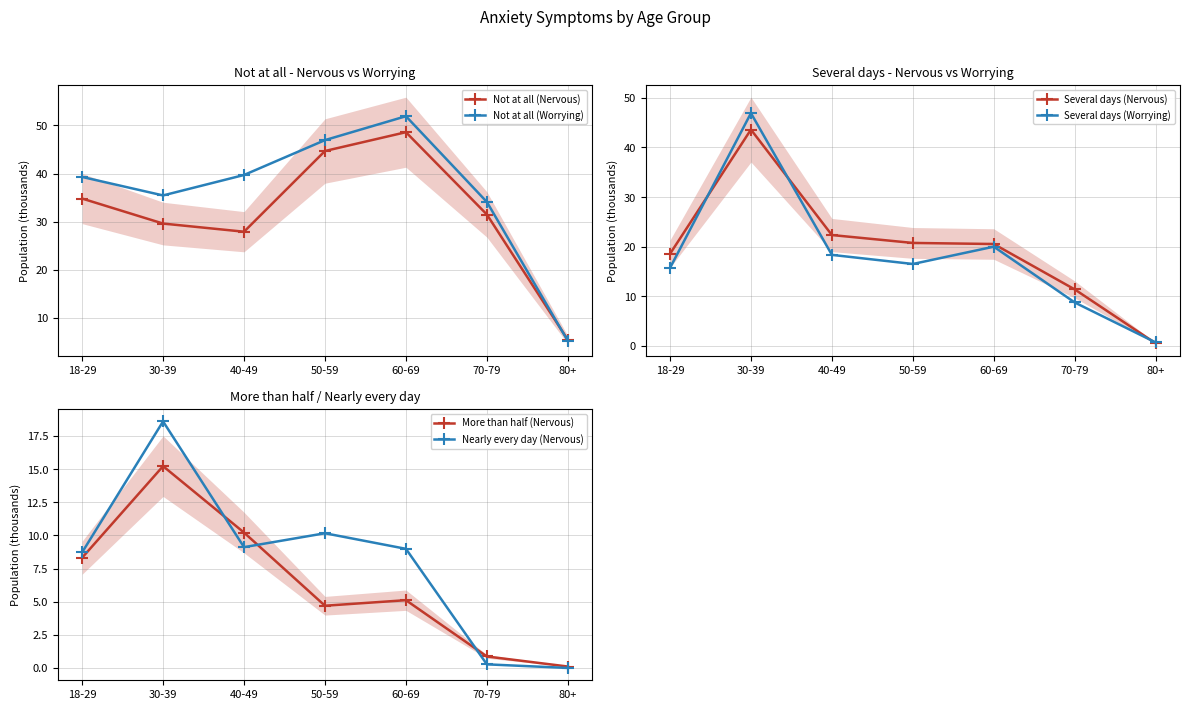

The value of More than half (Nervous) at 70-79 is 0.9. True or false?

True